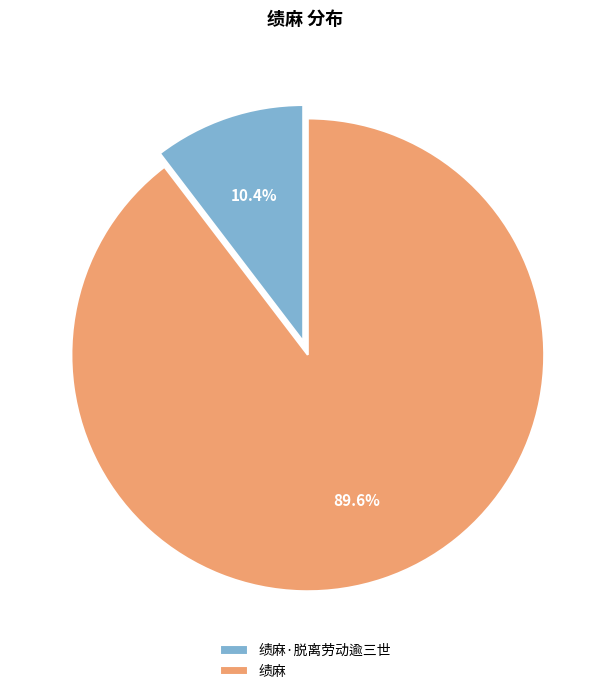

How many segments does this pie chart have?

2